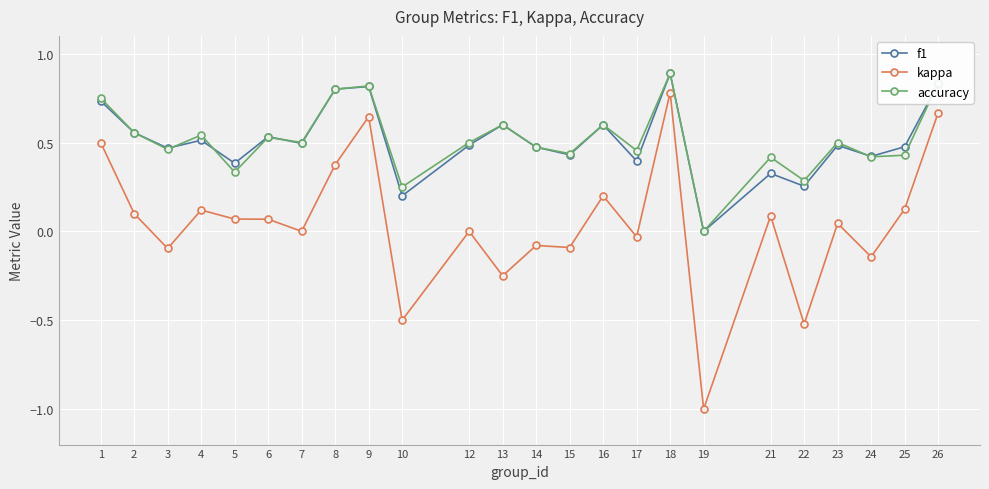

Which series has the widest spread of values?

kappa